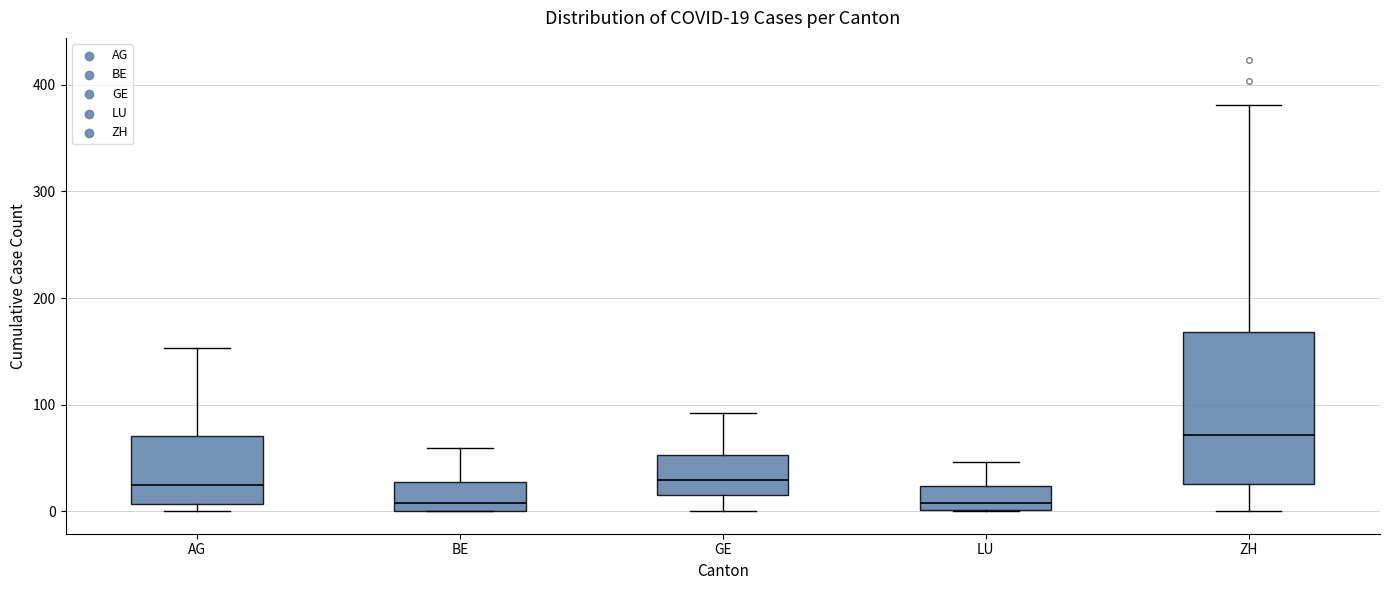

Which box has the highest median line?

ZH